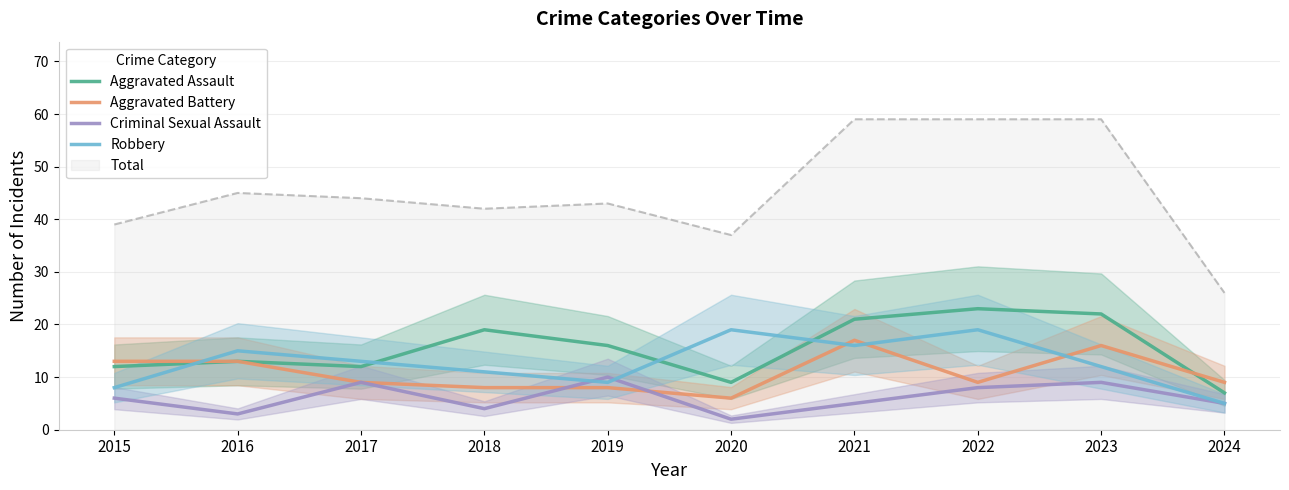

Rank the series by their maximum value, from highest to lowest.

Total (line), Aggravated Assault, Robbery, Aggravated Battery, Criminal Sexual Assault